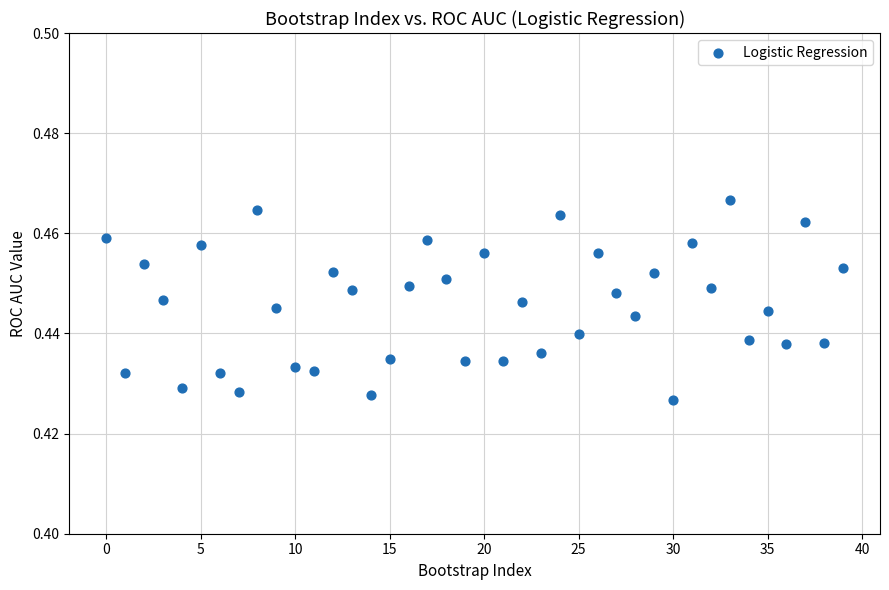

Count the number of points in this scatter plot.

40